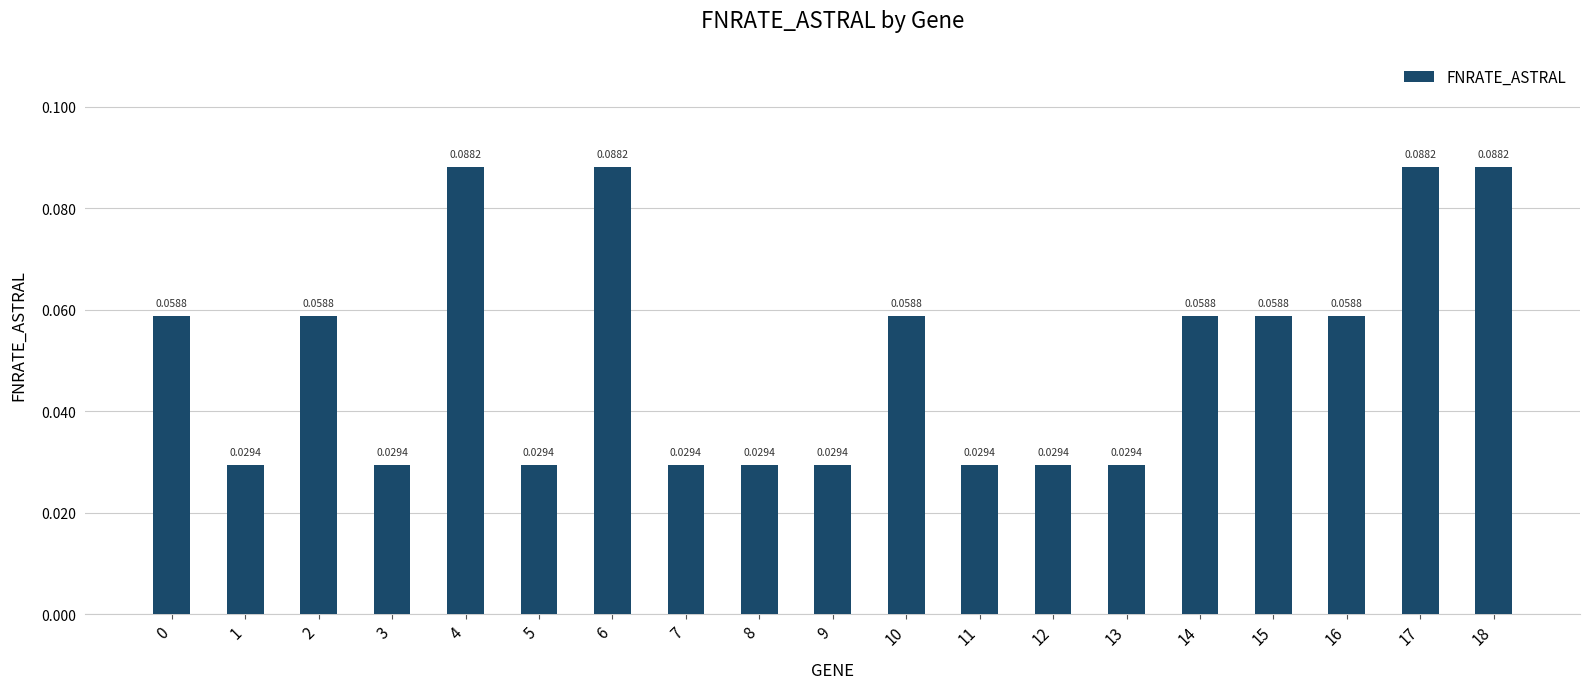

What is the sum of all values?

1.0